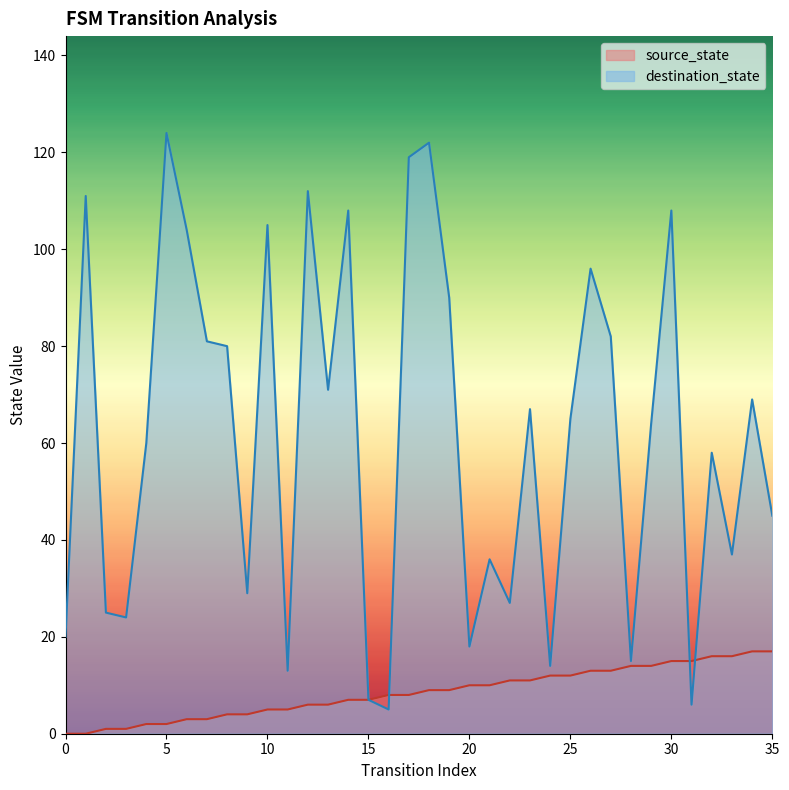

Reading left to right, extract all data points from this chart.

source_state: 0=0	1=0	2=1	3=1	4=2	5=2	6=3	7=3	8=4	9=4	10=5	11=5	12=6	13=6	14=7	15=7	16=8	17=8	18=9	19=9	20=10	21=10	22=11	23=11	24=12	25=12	26=13	27=13	28=14	29=14	30=15	31=15	32=16	33=16	34=17	35=17
destination_state: 0=20	1=111	2=25	3=24	4=60	5=124	6=104	7=81	8=80	9=29	10=105	11=13	12=112	13=71	14=108	15=7	16=5	17=119	18=122	19=90	20=18	21=36	22=27	23=67	24=14	25=65	26=96	27=82	28=15	29=64	30=108	31=6	32=58	33=37	34=69	35=45